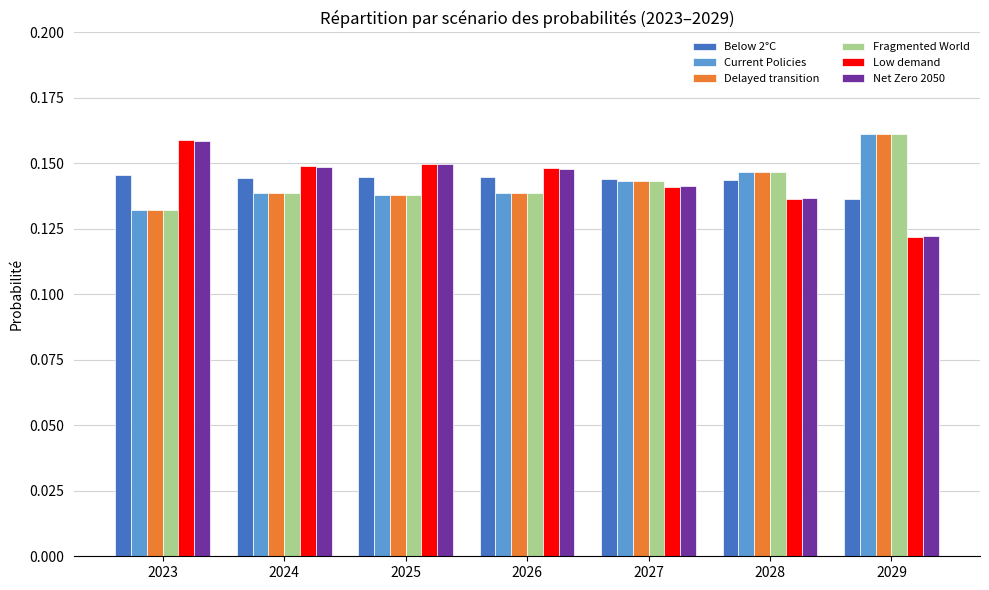

Is it true that Low demand equals 0.2 at 2027?

False